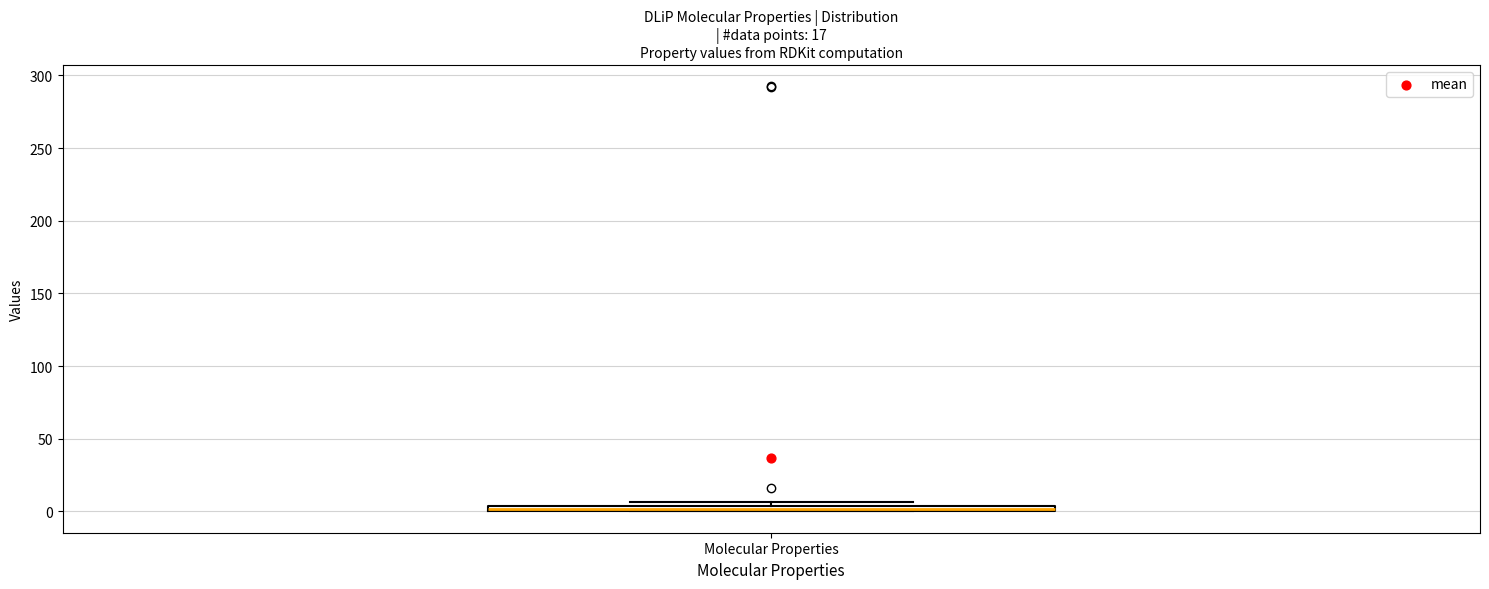

Where is the lower edge of the box for Molecular Properties on the y-axis? The values are not printed on the chart, so give them approximately, as read against the axis.

0